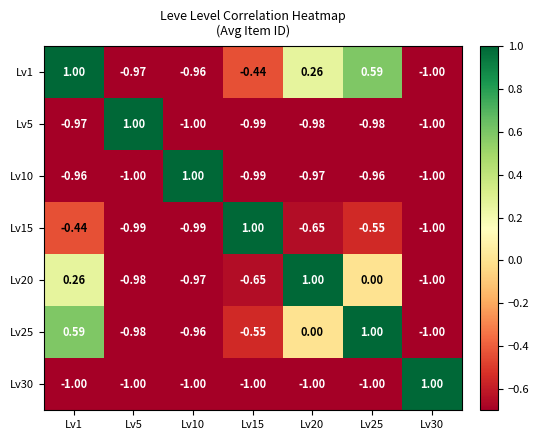

Is the value of Lv25 at Lv10 greater than the value of Lv1 at Lv5?

Yes